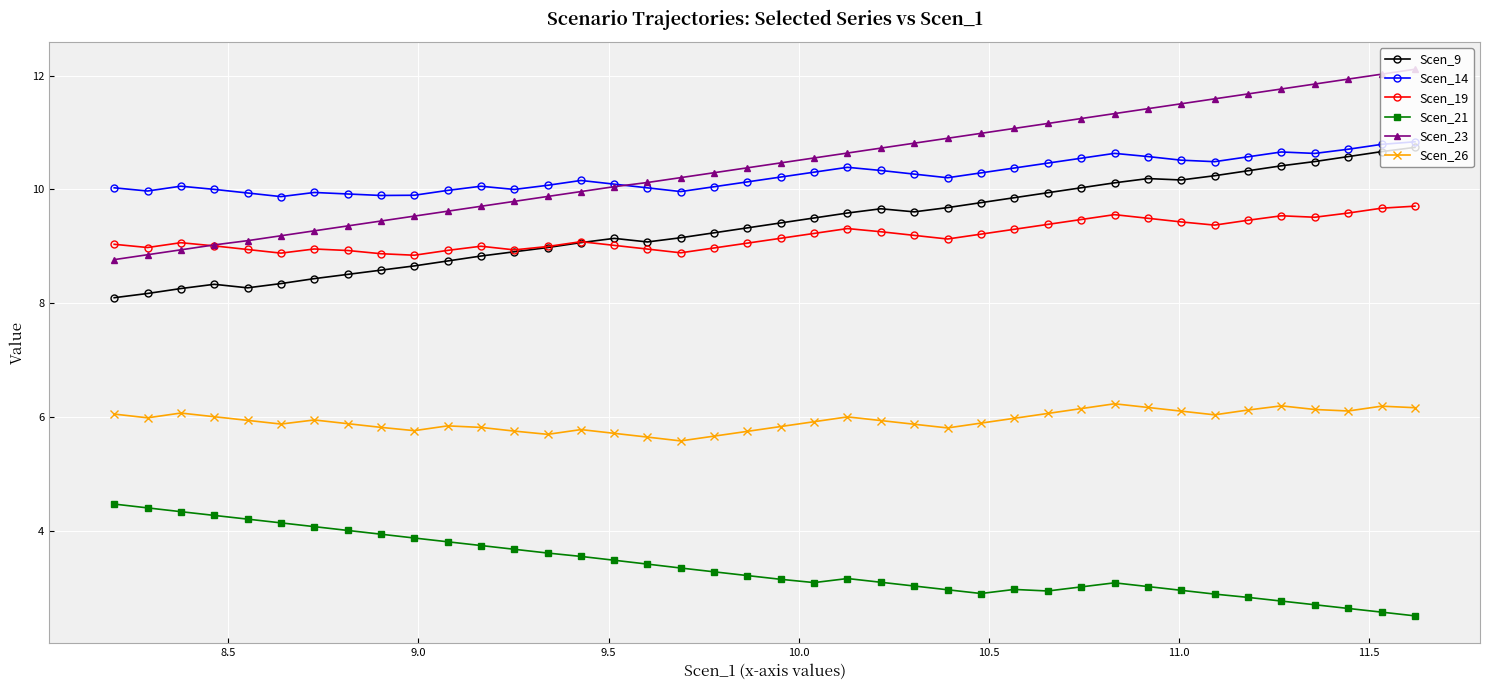

Which series has the largest range (max minus min)?

Scen_23